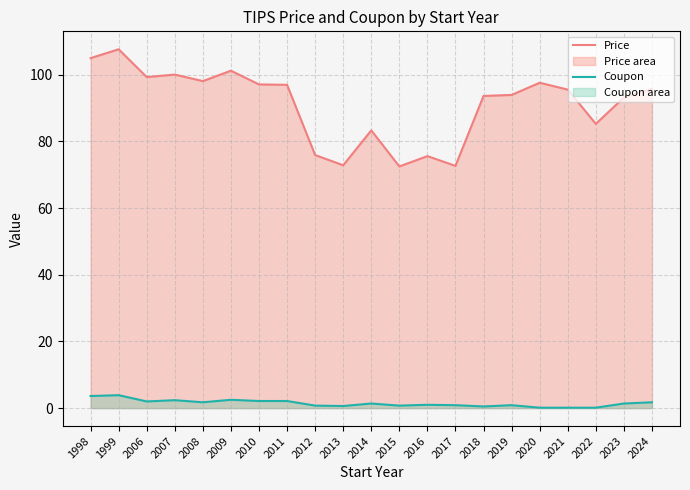

Which series has the widest spread of values?

Price